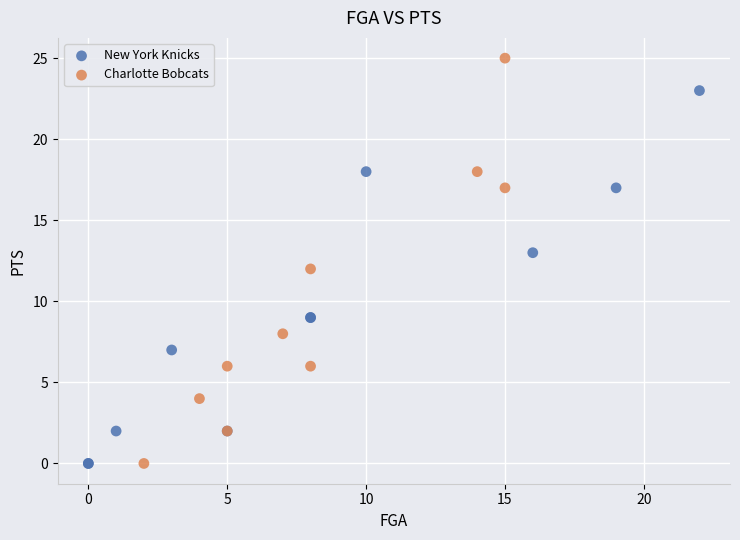

Which series has the largest Y range (max minus min)?

Charlotte Bobcats